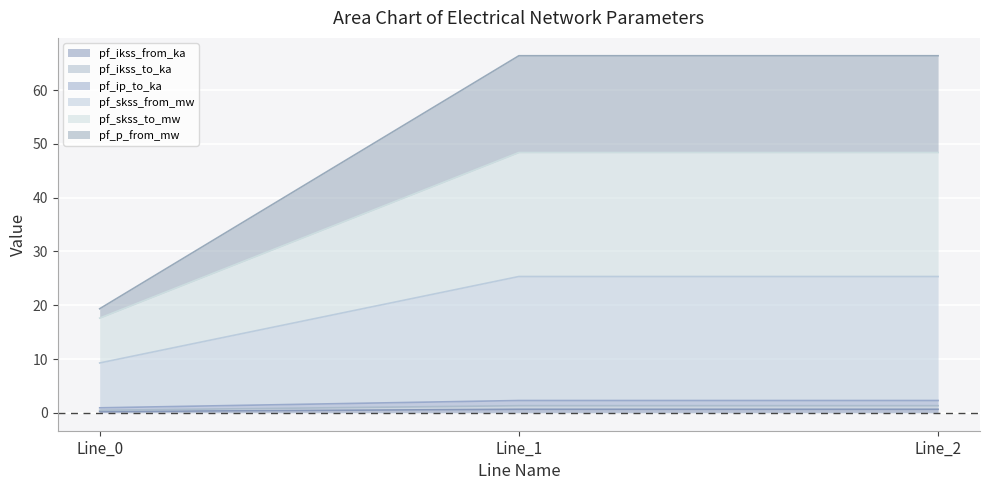

Between Line_2 and Line_1, which is larger?

Line_2